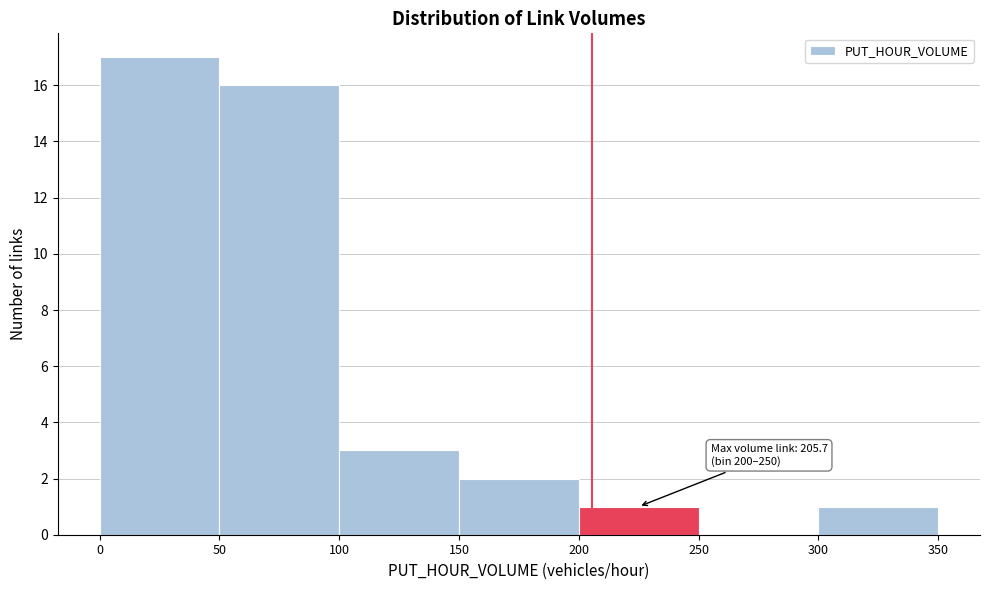

Over which range of the x-axis is the bar tallest?

0 to 50